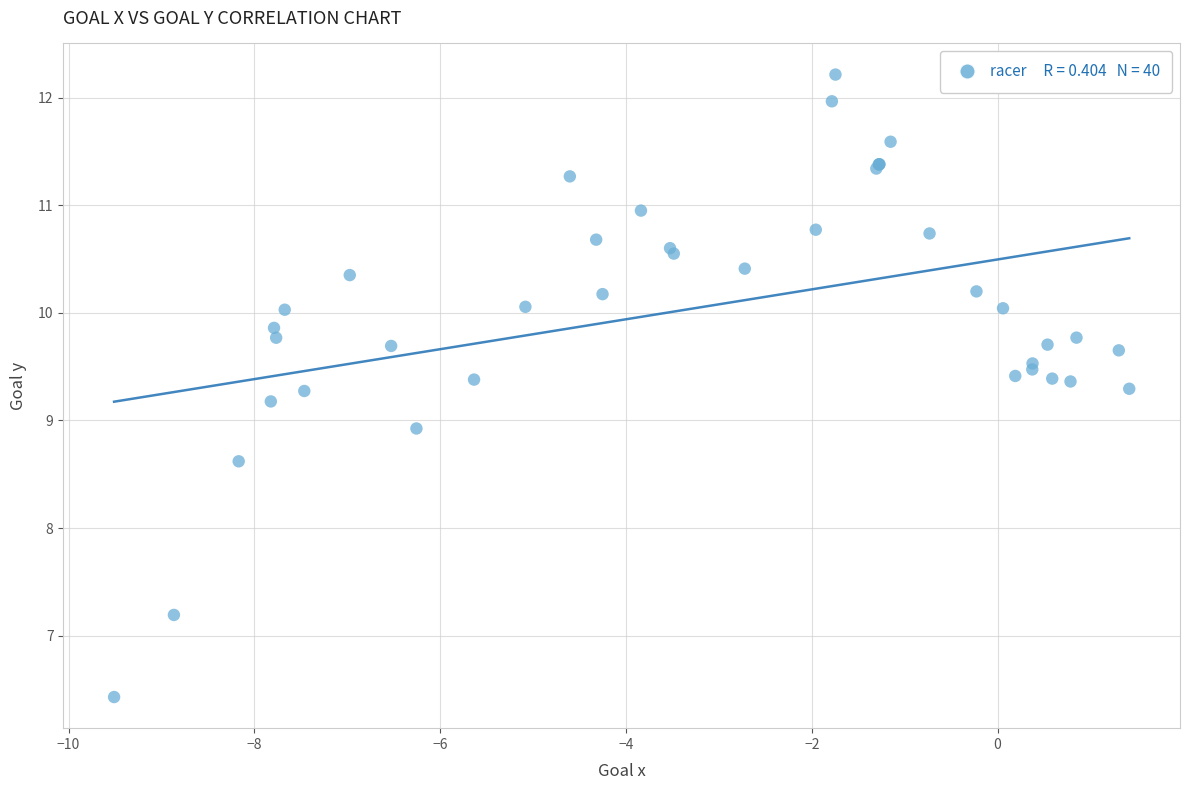

What Y value in the scatter plot is closest to 9?

8.9